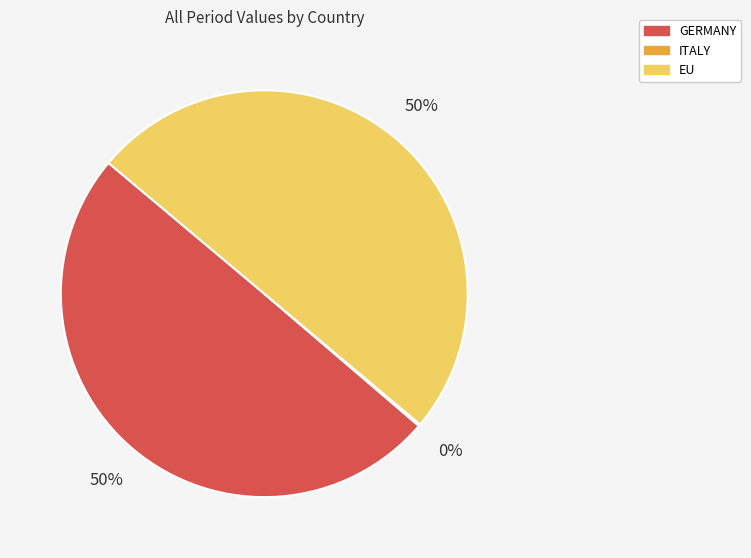

To the nearest percent, what is the average slice percentage?

33%